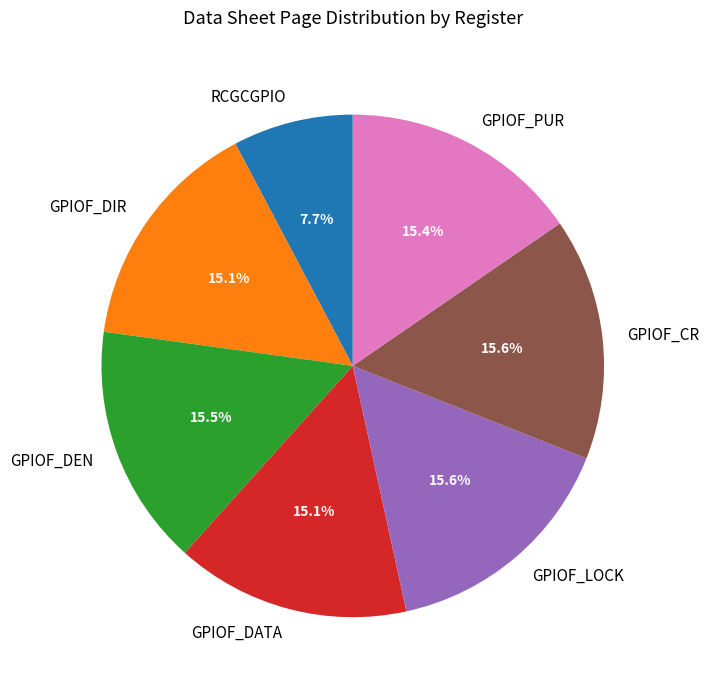

How many slices are in this pie chart?

7